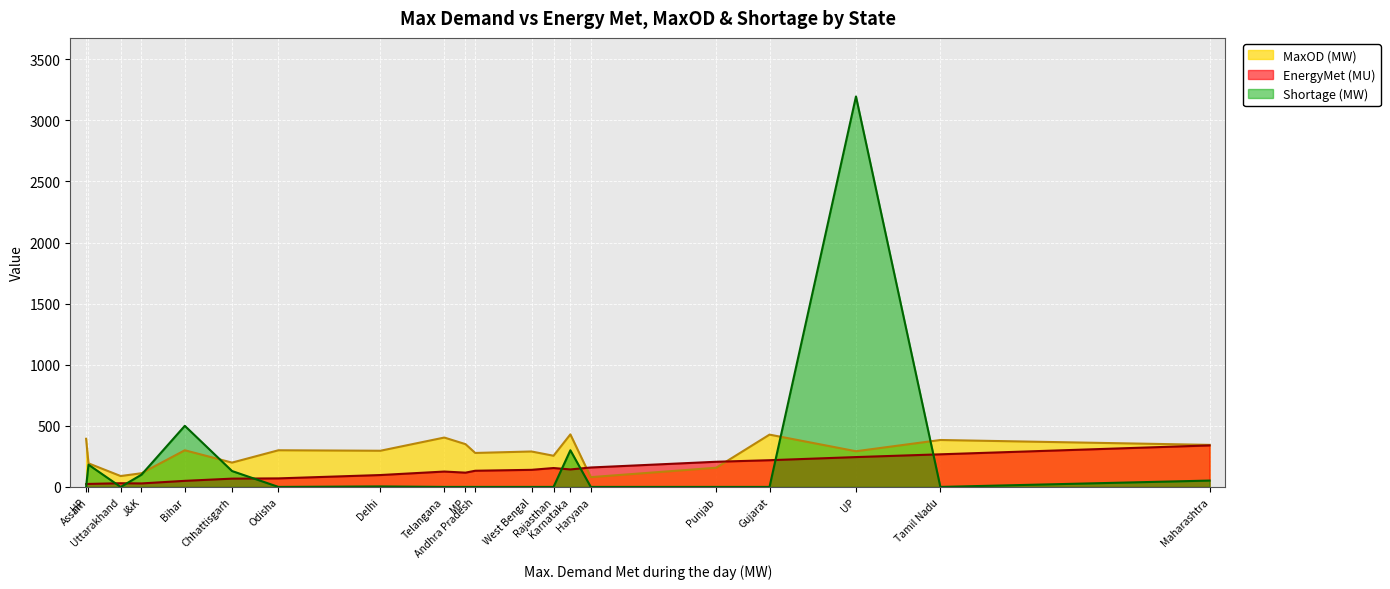

What is the sum of all Shortage (MW) values?

4463.0